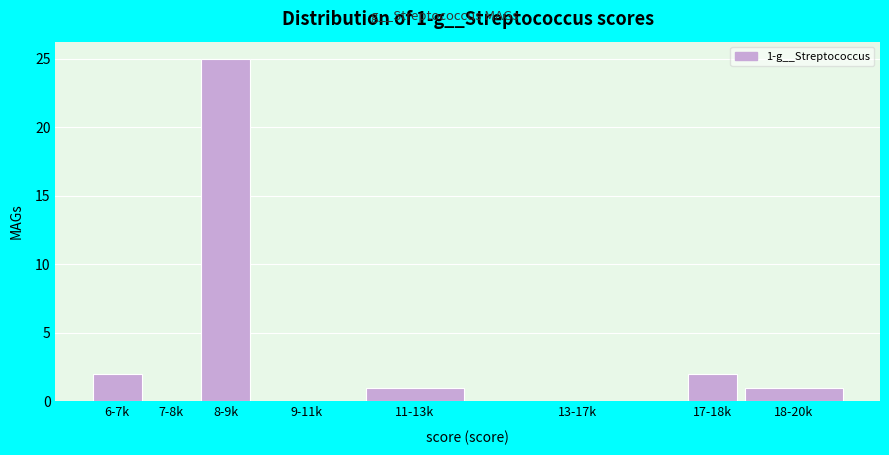

Reading left to right, extract all data points from this chart.

6-7k=2	7-8k=0	8-9k=25	9-11k=0	11-13k=1	13-17k=0	17-18k=2	18-20k=1